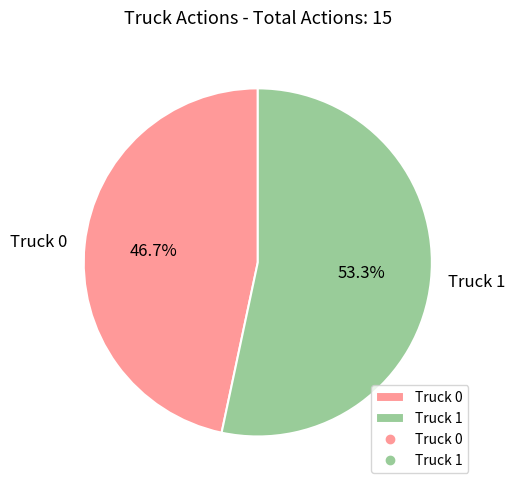

Rank the categories by value from highest to lowest.

Truck 1, Truck 0